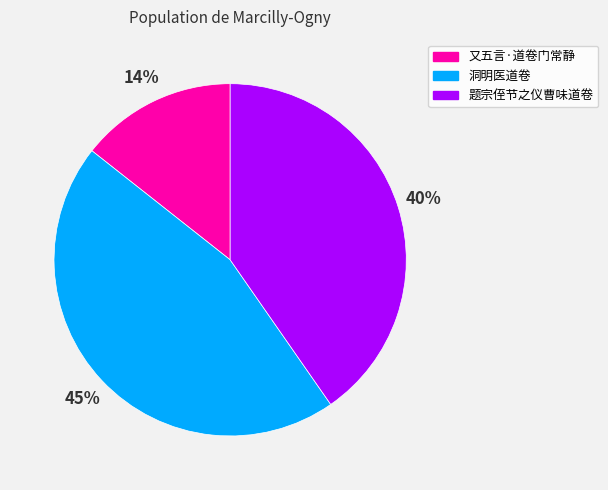

Rank the categories by value from lowest to highest.

又五言·道卷门常静, 题宗侄节之仪曹味道卷, 洞明医道卷